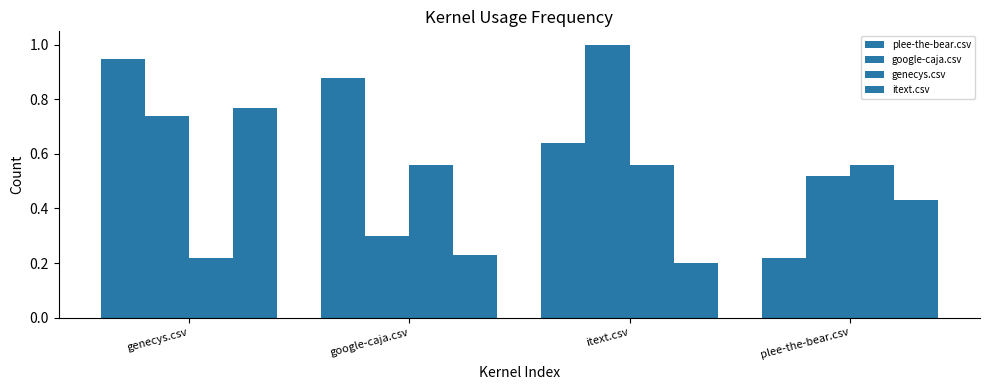

What is the average value of the itext.csv series?

0.4